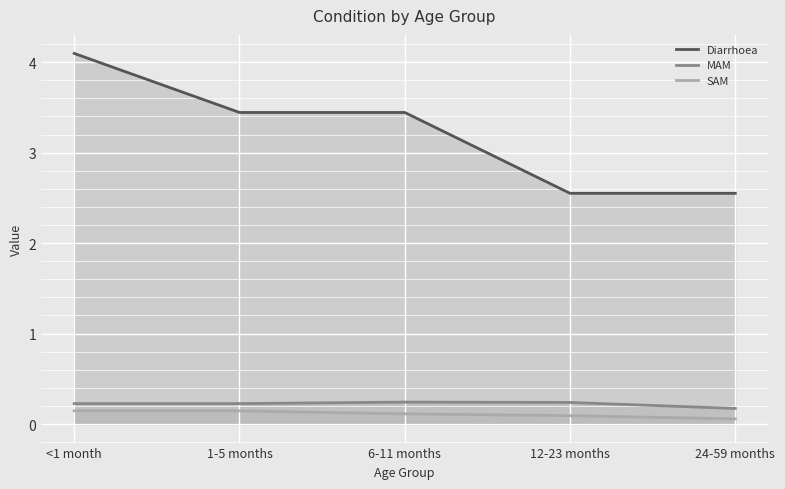

True or false: SAM has more than 1 interior local peaks.

False